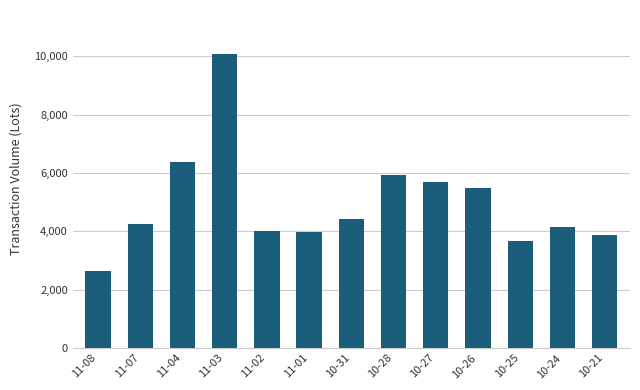

Is it true that the value at 10-25 is 3673?

True